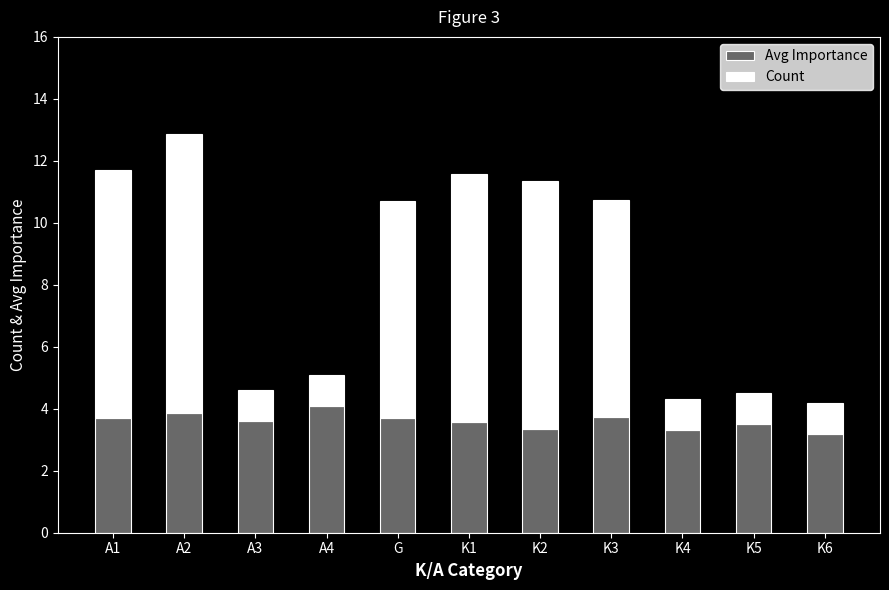

The Avg Importance series shows 5.3 at K6. True or false?

False